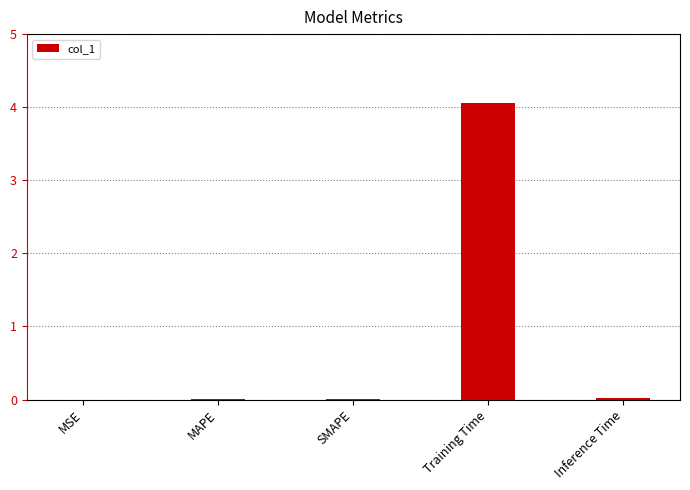

What is the sum of the values at SMAPE and Training Time?

4.1